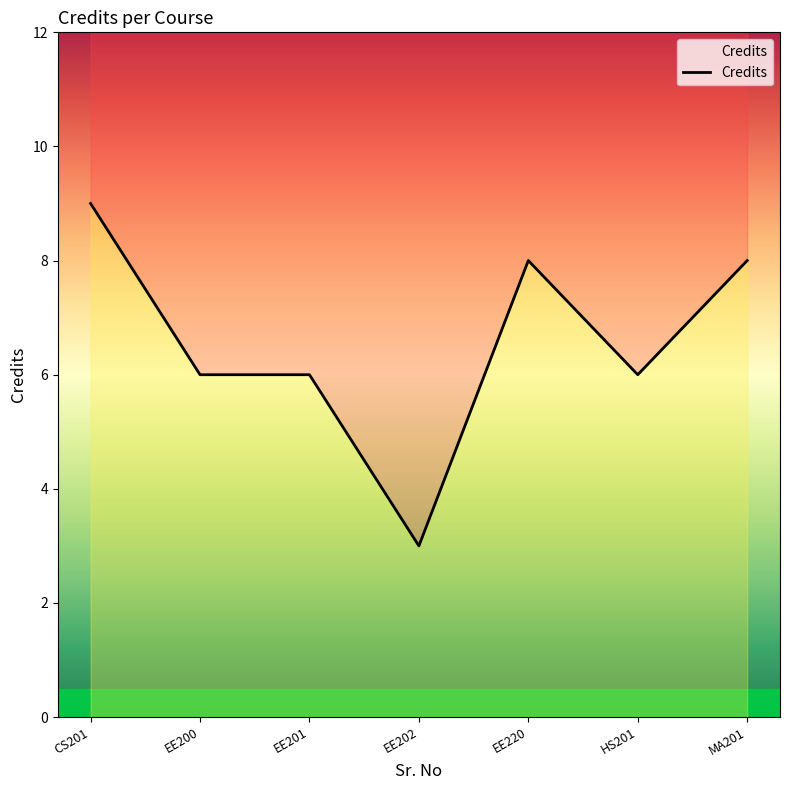

What is the difference between the values at 4 and 5?

5